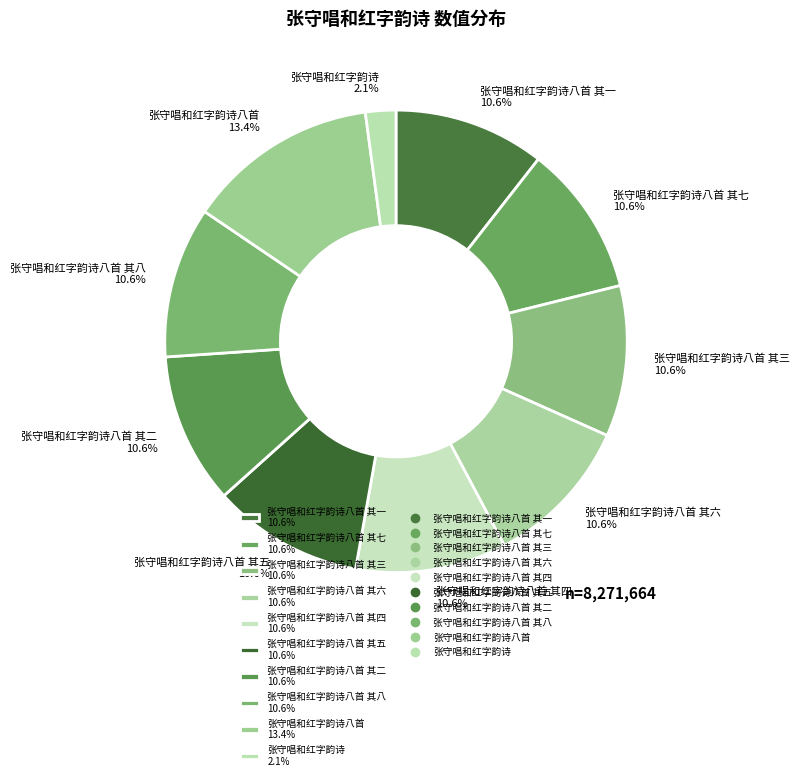

How many segments does this pie chart have?

10